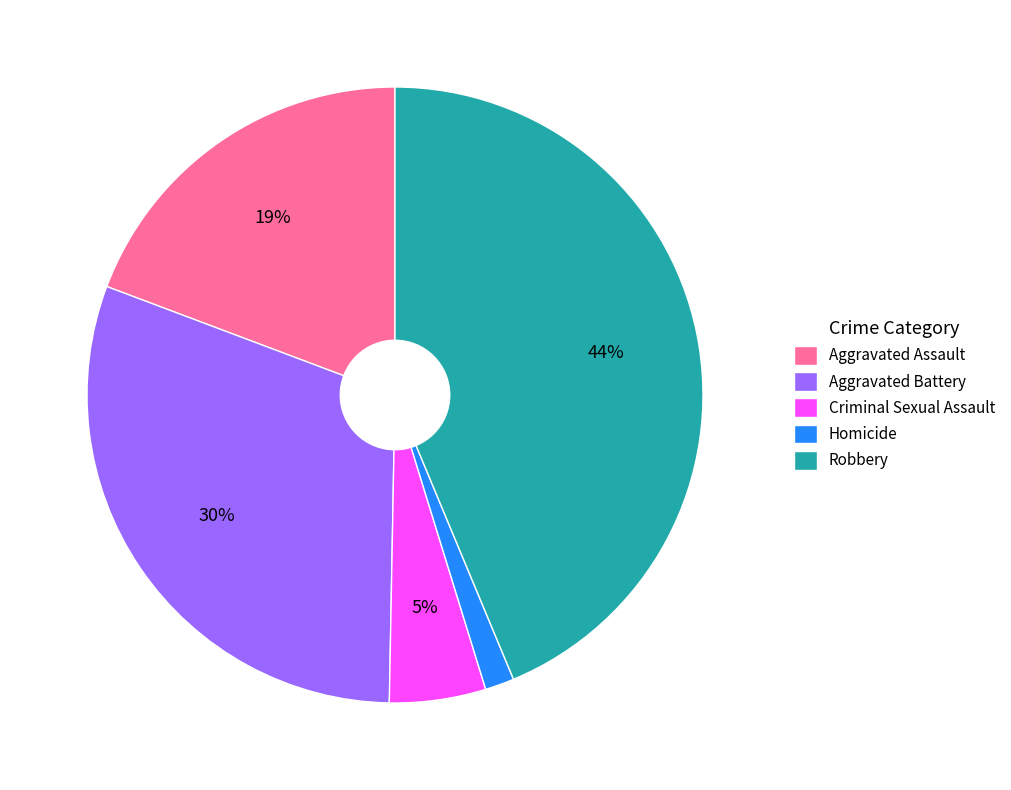

Does any single category account for the majority?

No